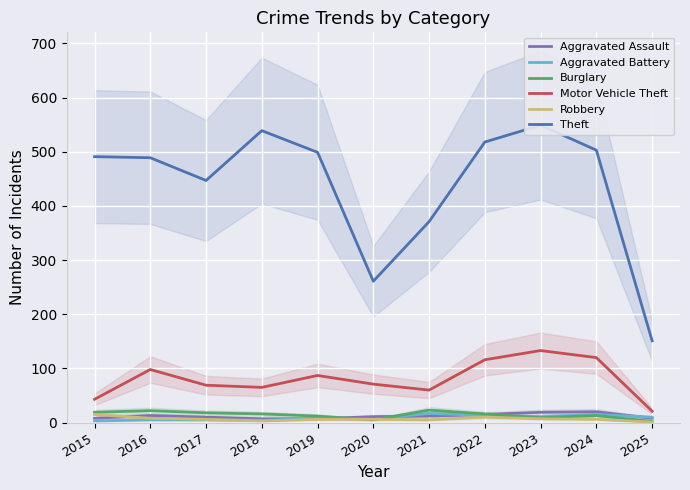

What is the maximum value for Burglary?

23